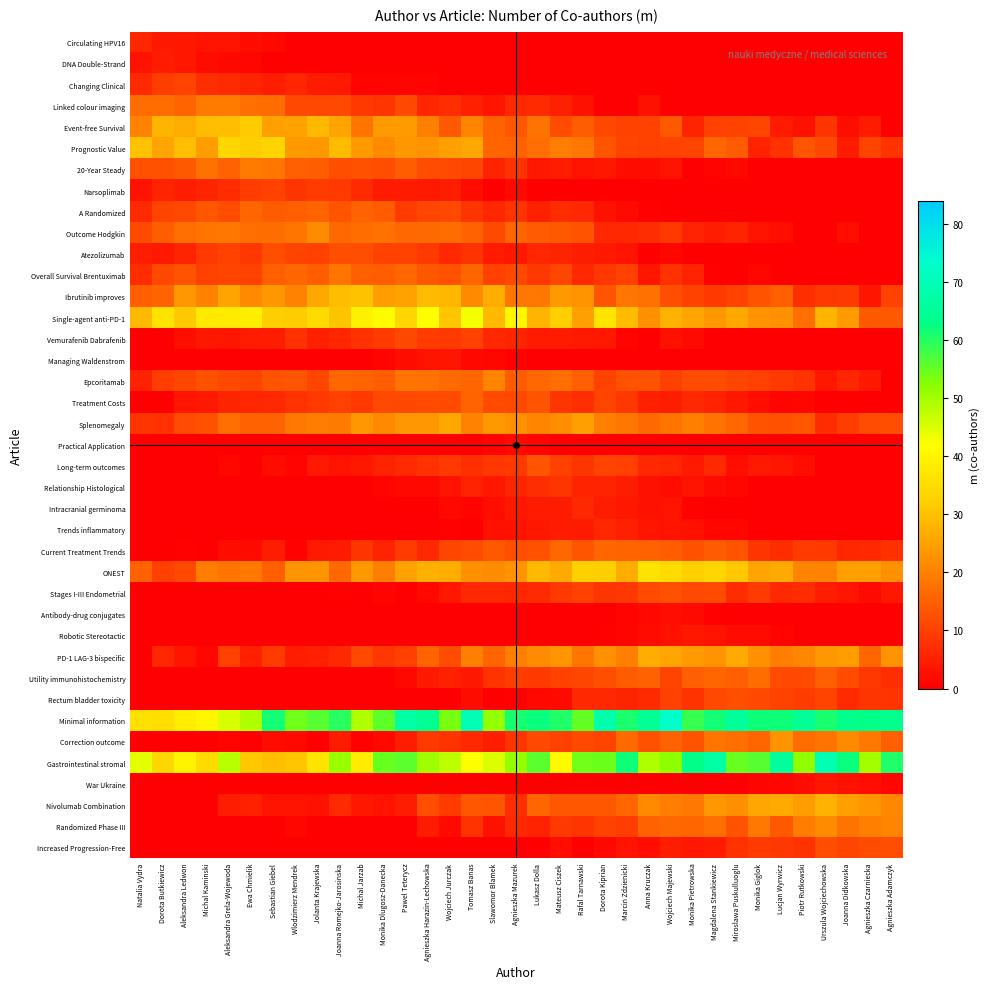

Which series has the largest range (max minus min)?

Gastrointestinal stromal